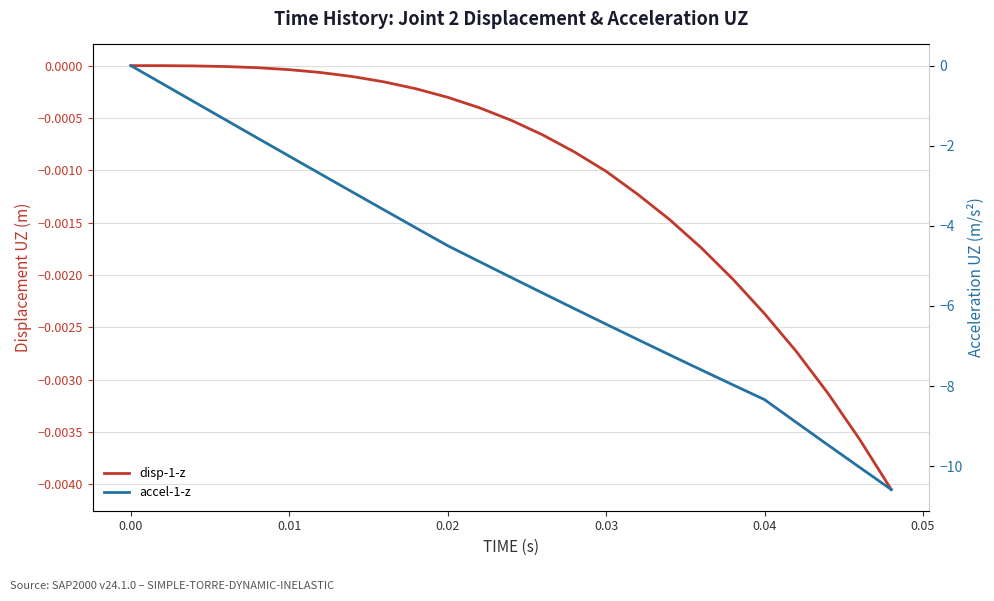

Which series has the largest total across all categories?

disp-1-z